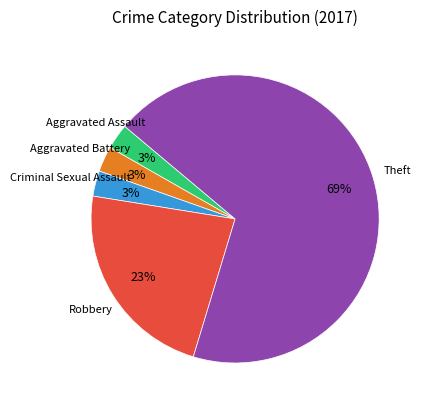

Between Theft and Criminal Sexual Assault, which is larger?

Theft